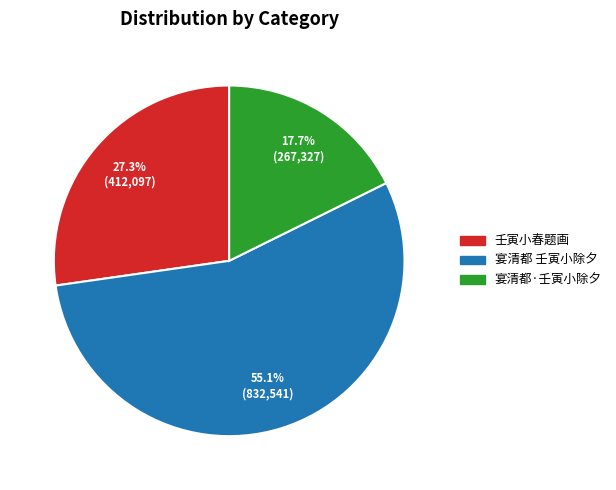

Is there any slice that represents more than half of the pie?

Yes